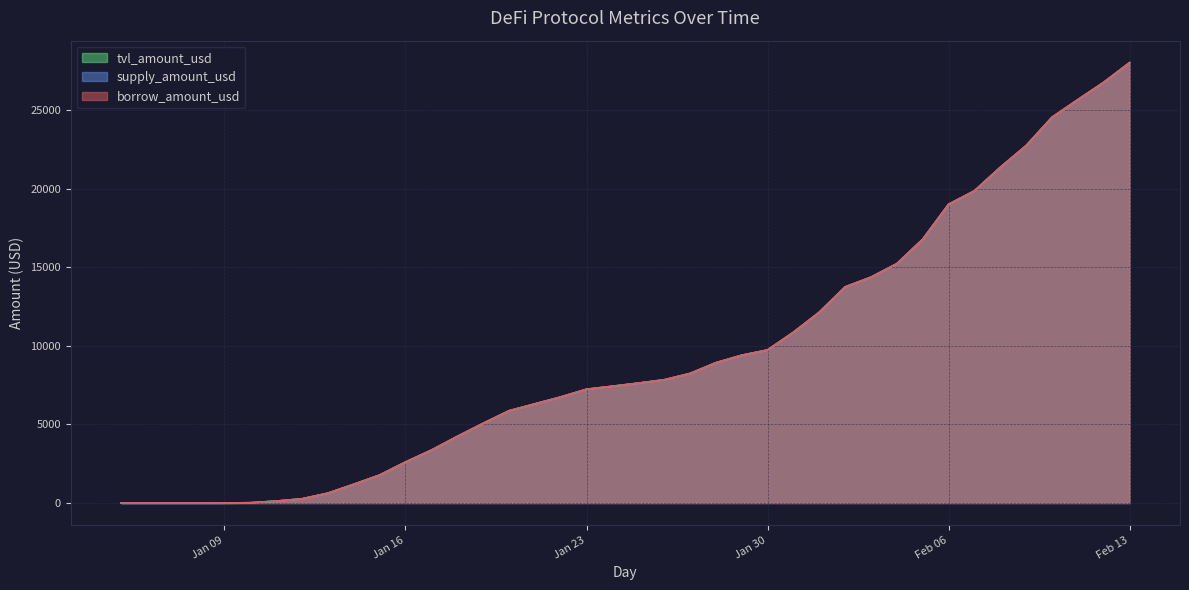

Where does the borrow_amount_usd series first go above 7624?

2024-01-25